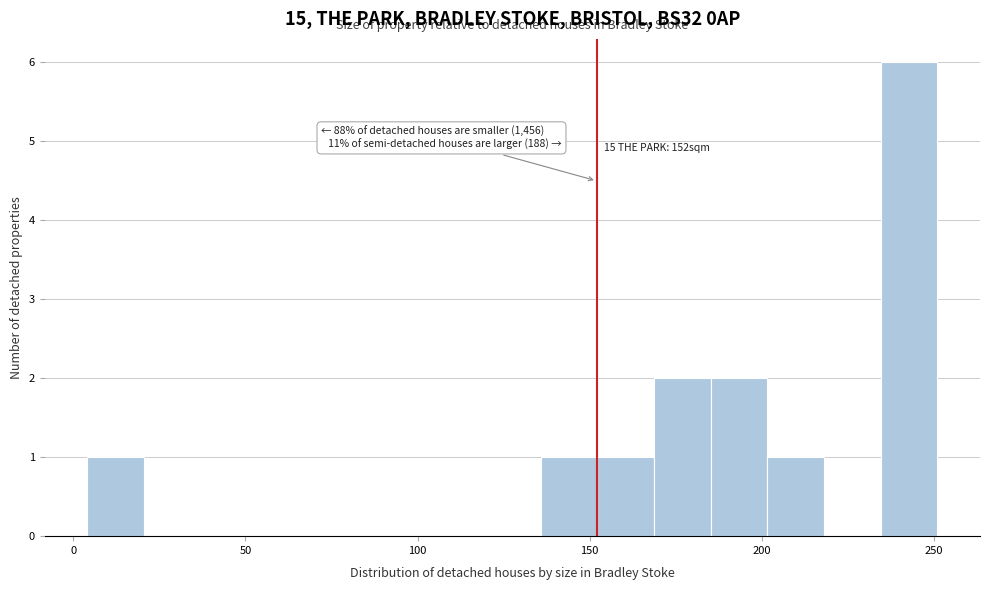

Read against the x-axis, roughly where is the centre of the tallest bar?

245